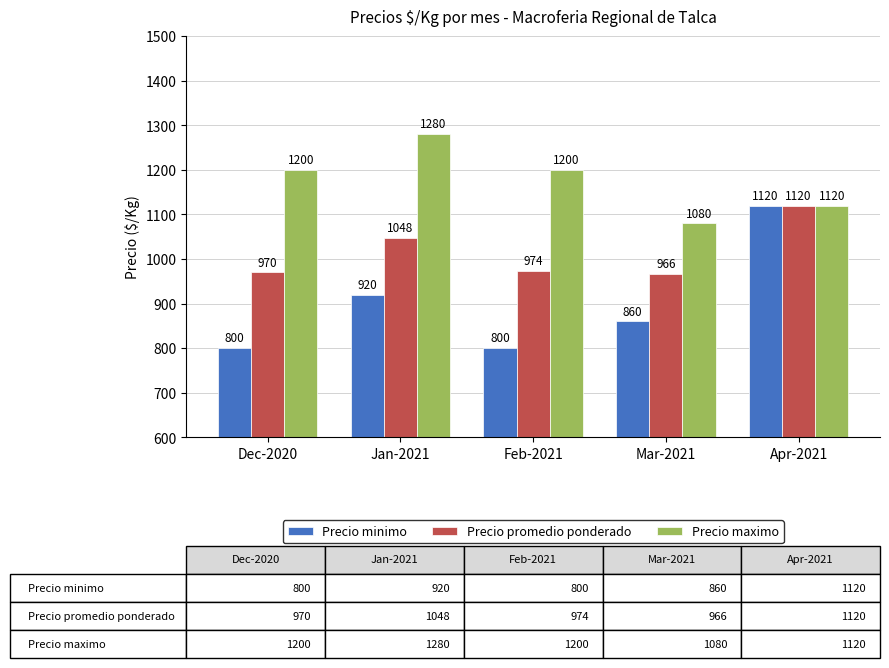

What is the spread (max minus min) of values at Jan-2021?

360